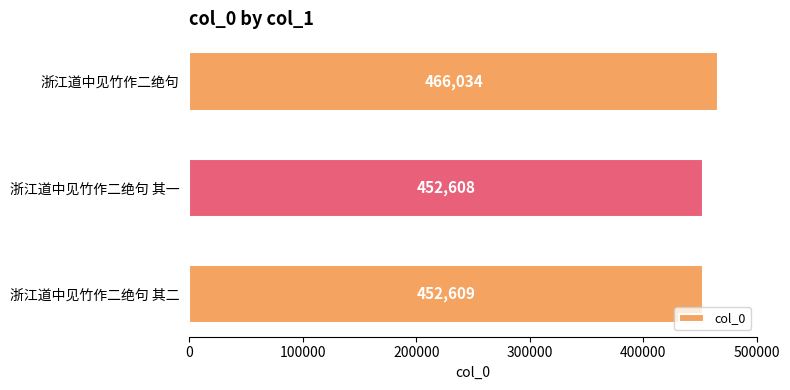

What is the ratio of the value at 浙江道中见竹作二绝句 to the value at 浙江道中见竹作二绝句 其二?

1.0